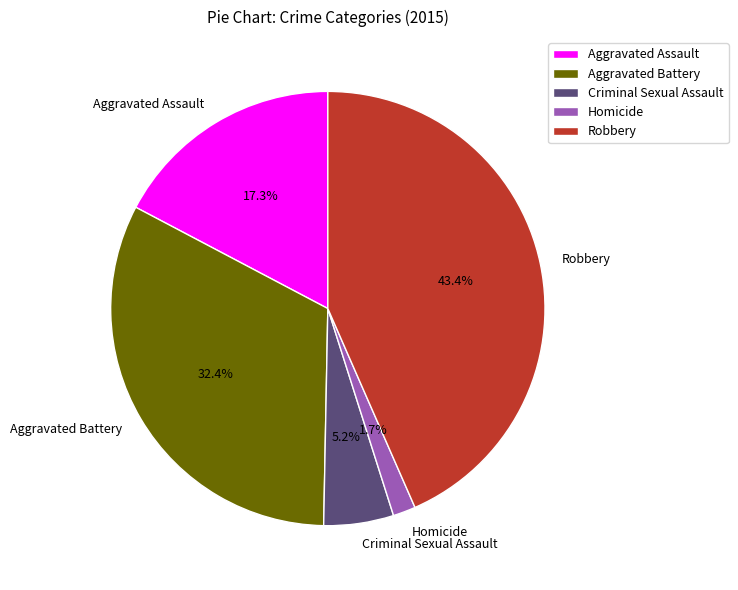

Is there a majority slice in this chart?

No